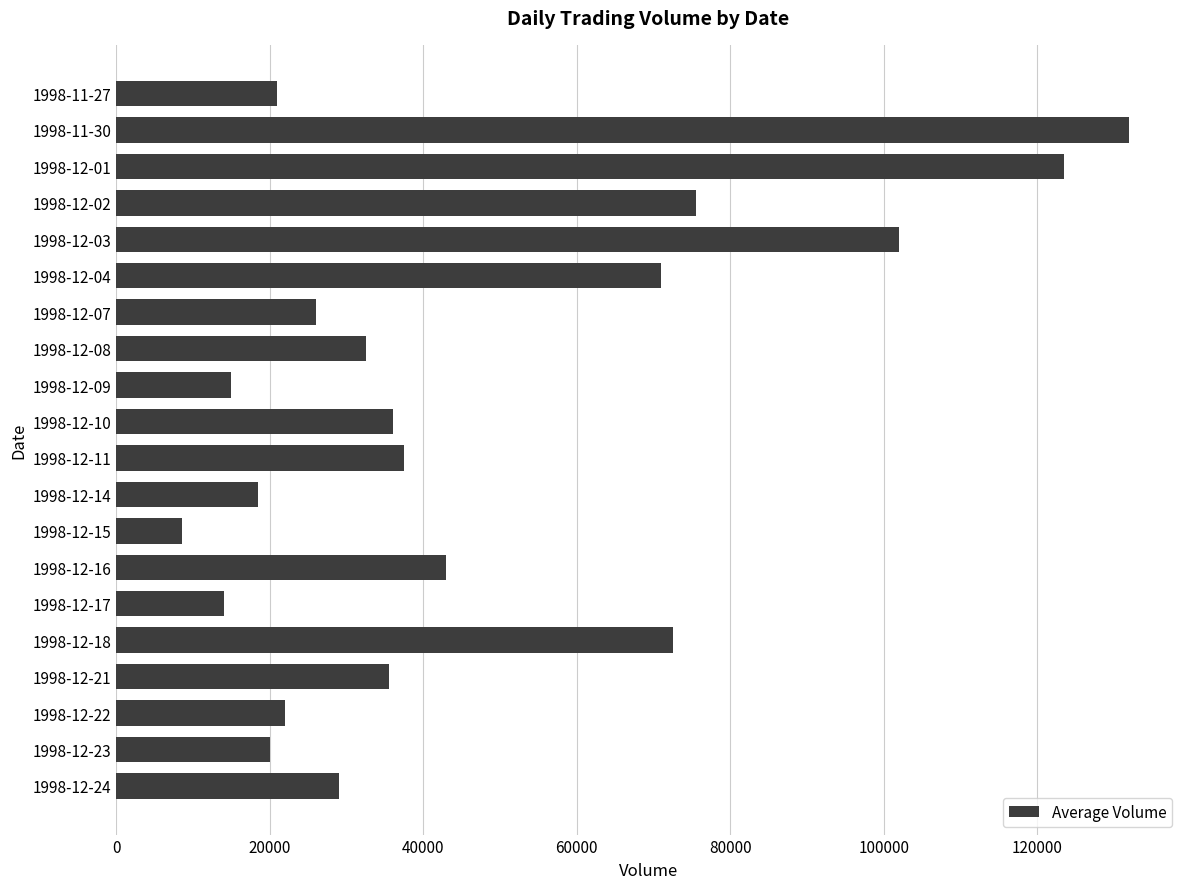

Is it true that the value at 1998-12-23 is 20000?

True